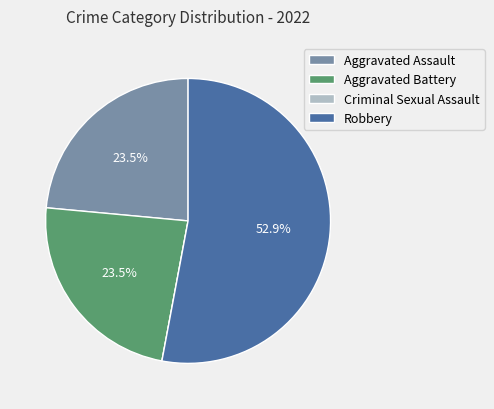

How much of the chart is everything except Aggravated Assault?

76.5%